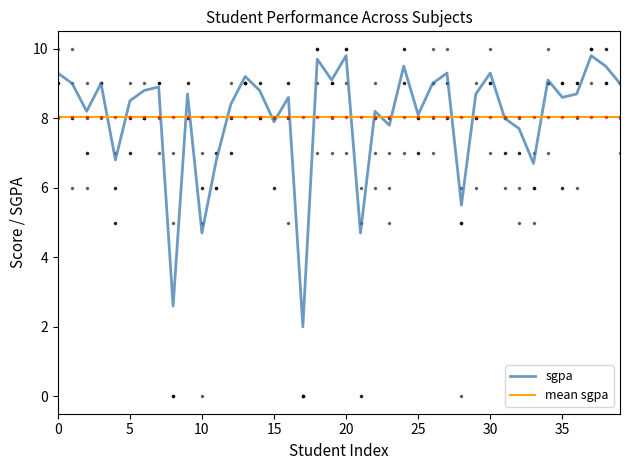

Is this an area chart (filled region under the line)?

No